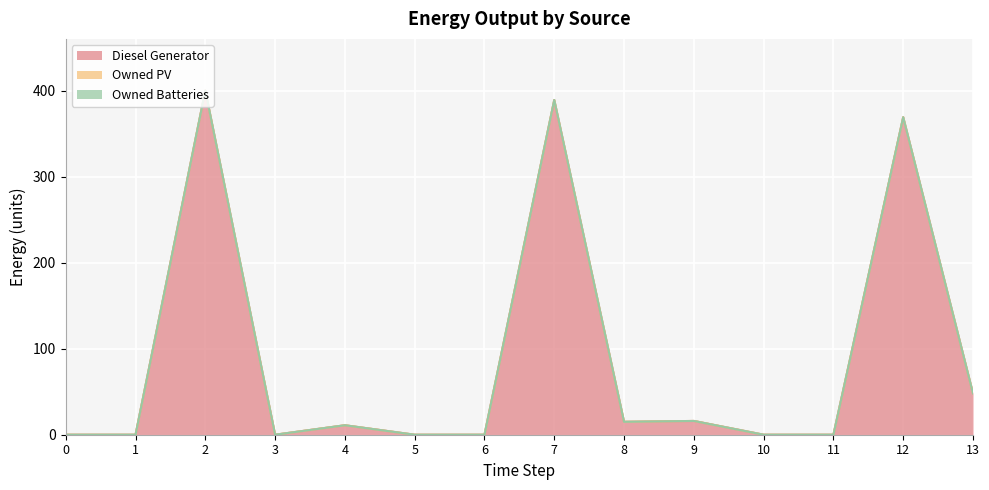

Which series has the largest total across all categories?

Diesel Generator